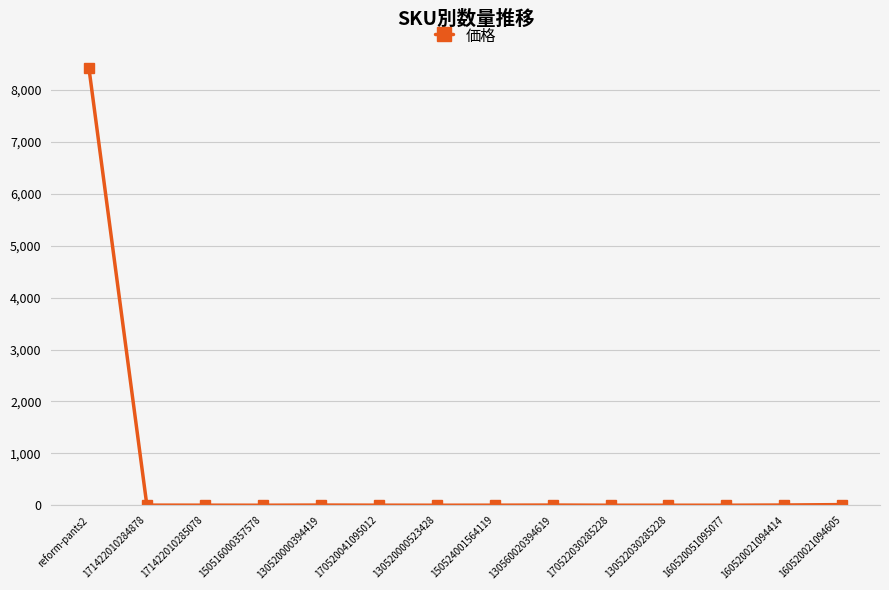

What is the average value?

604